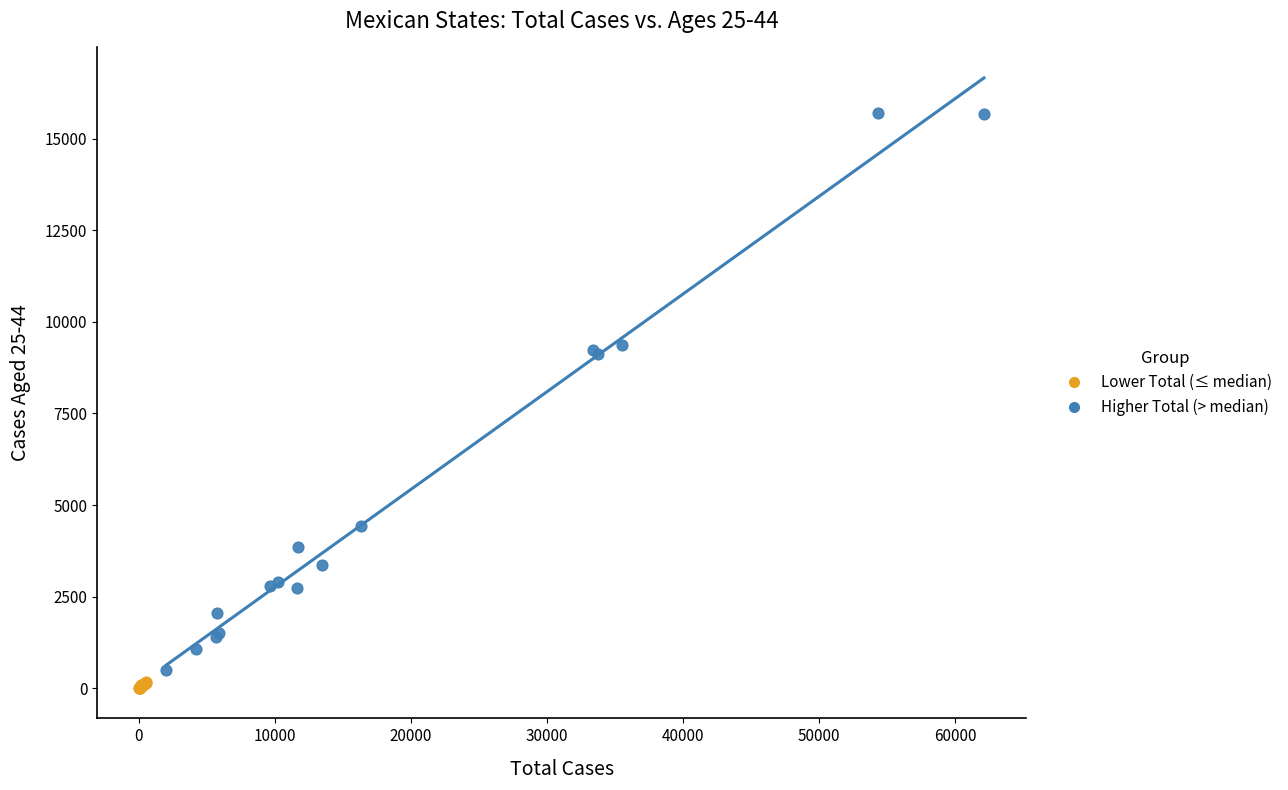

Which series has the largest Y range (max minus min)?

Higher Total (> median)